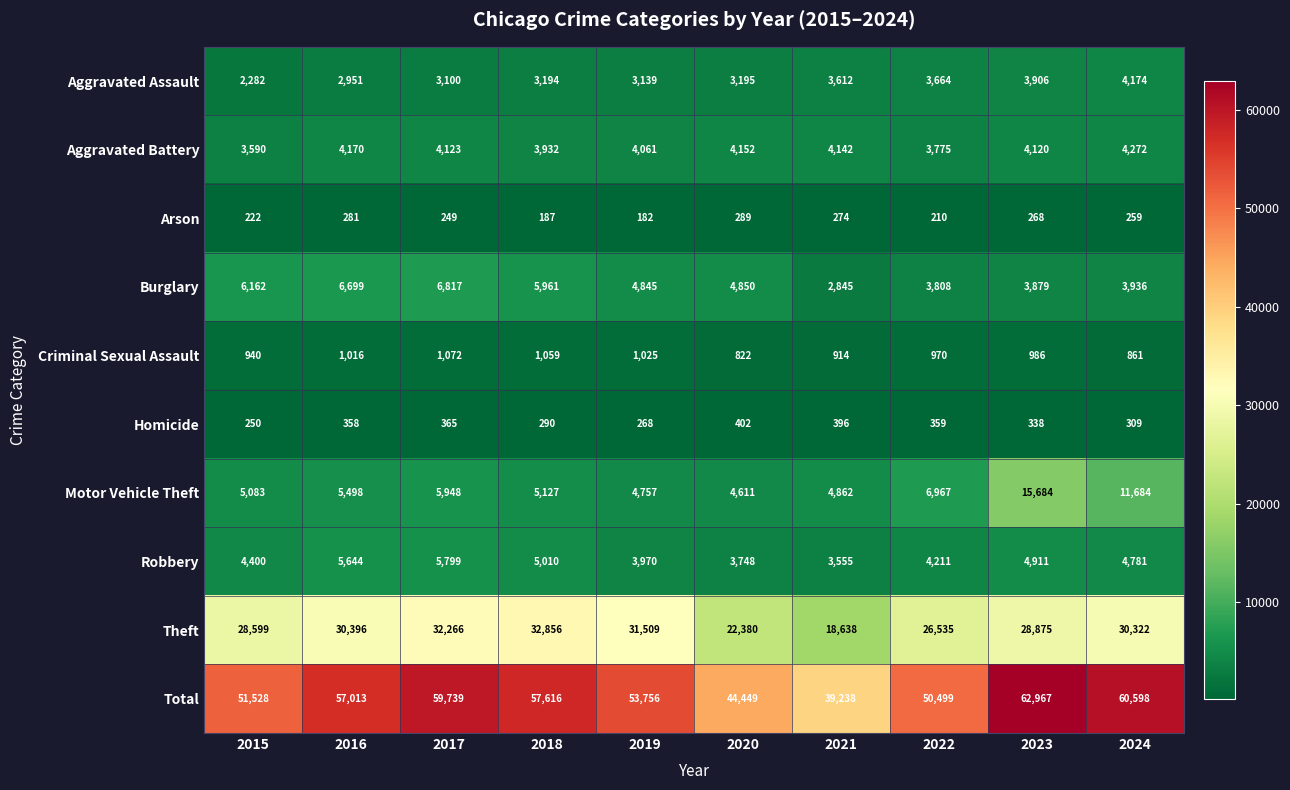

What is the spread (max minus min) of values at 2016?

56732